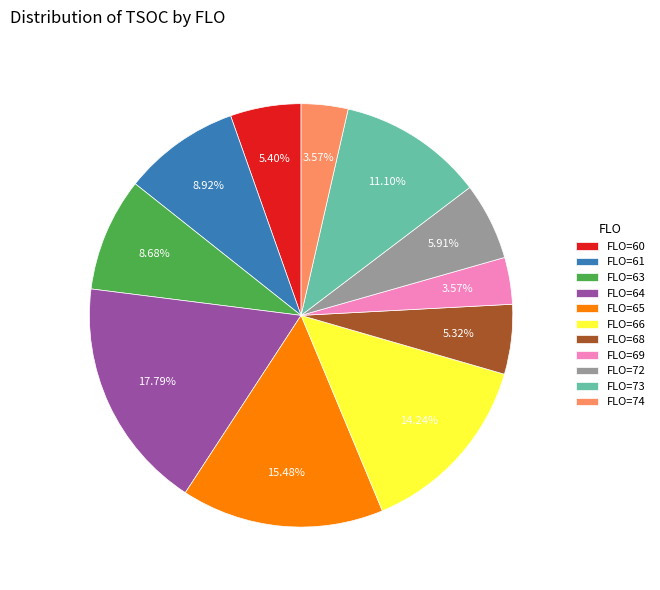

Is there a majority slice in this chart?

No